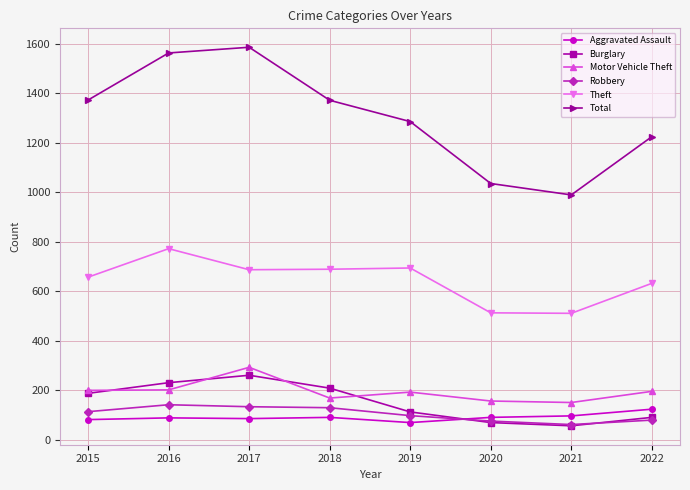

Does the chart have visible grid lines?

Yes